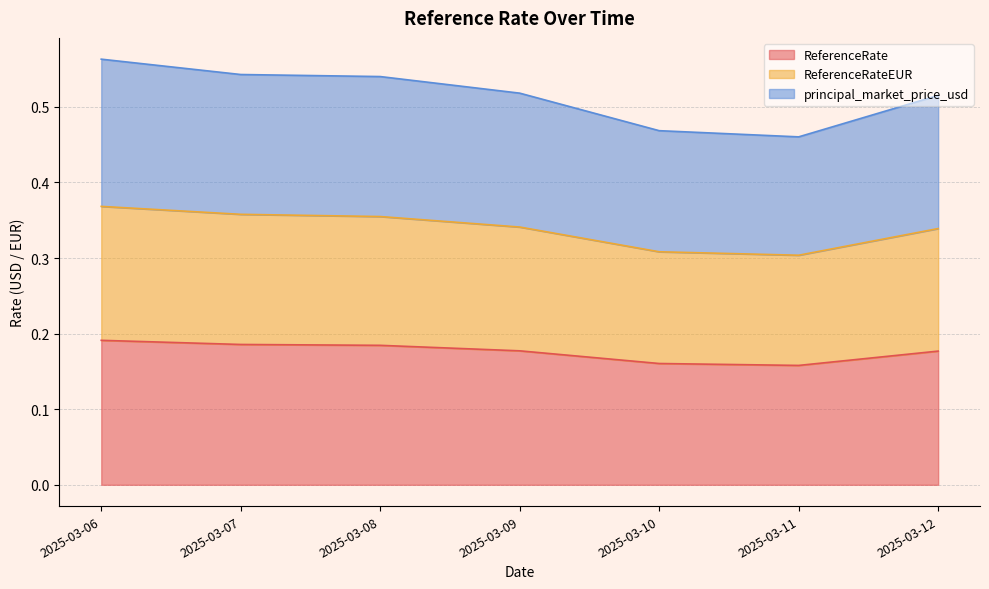

Does the chart display data point markers on the line(s)?

No